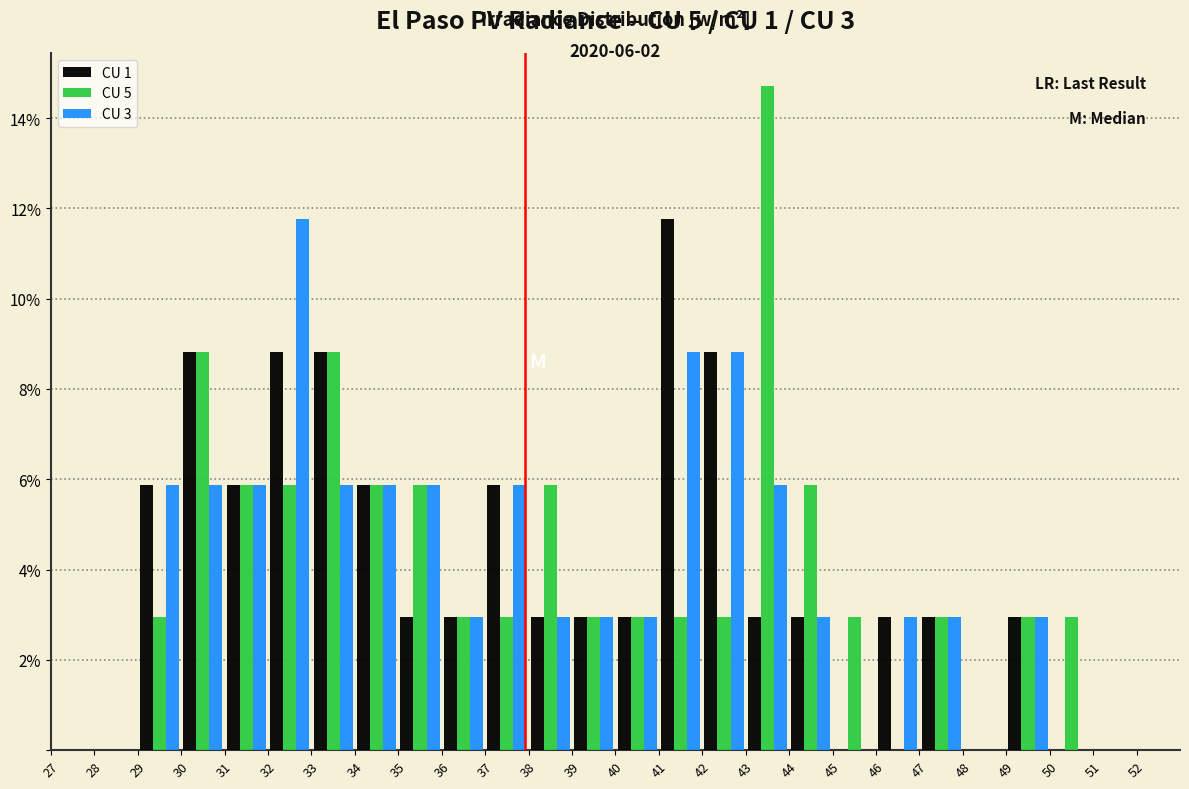

In the CU 1 series, which range on the x-axis has the tallest bar?

41 to 42